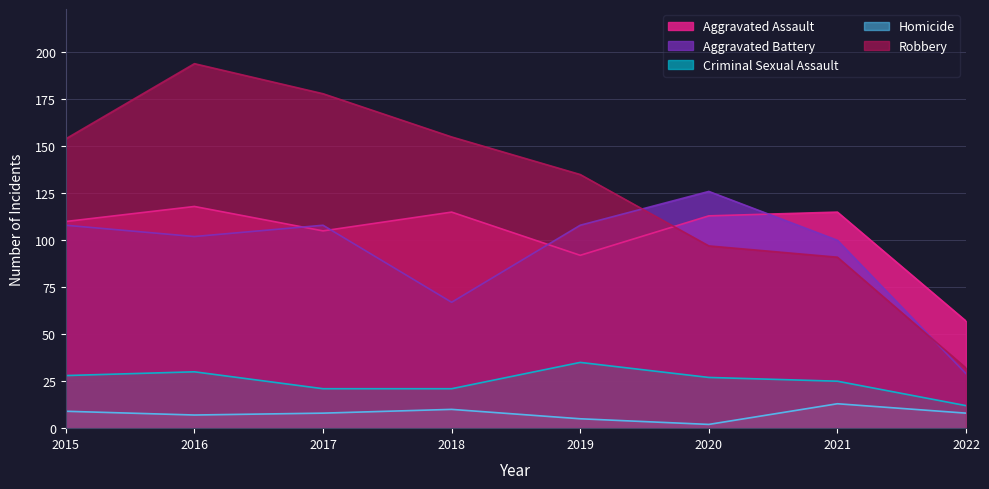

What is the value of the Robbery point at the 8th from the left?

32